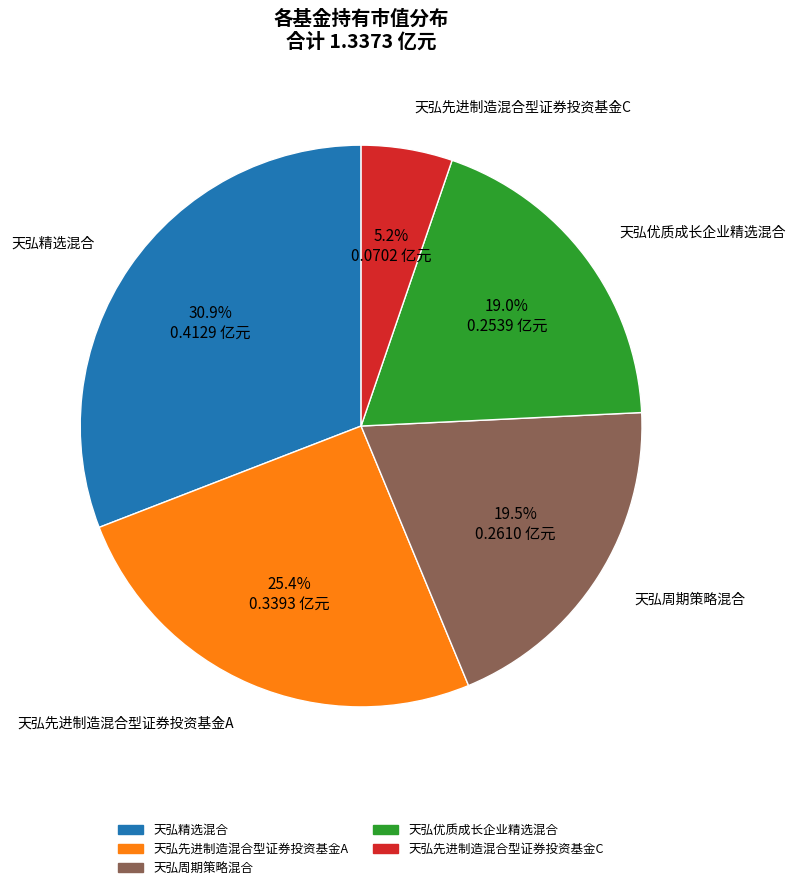

Which category has the smallest portion of the pie?

天弘先进制造混合型证券投资基金C